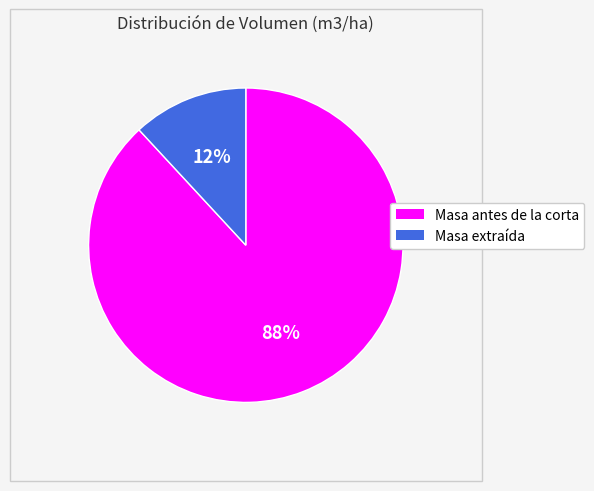

Which has a higher value, Masa extraída or Masa antes de la corta?

Masa antes de la corta